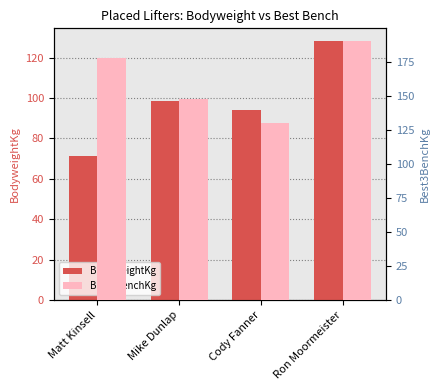

Which series has the widest spread of values?

Best3BenchKg